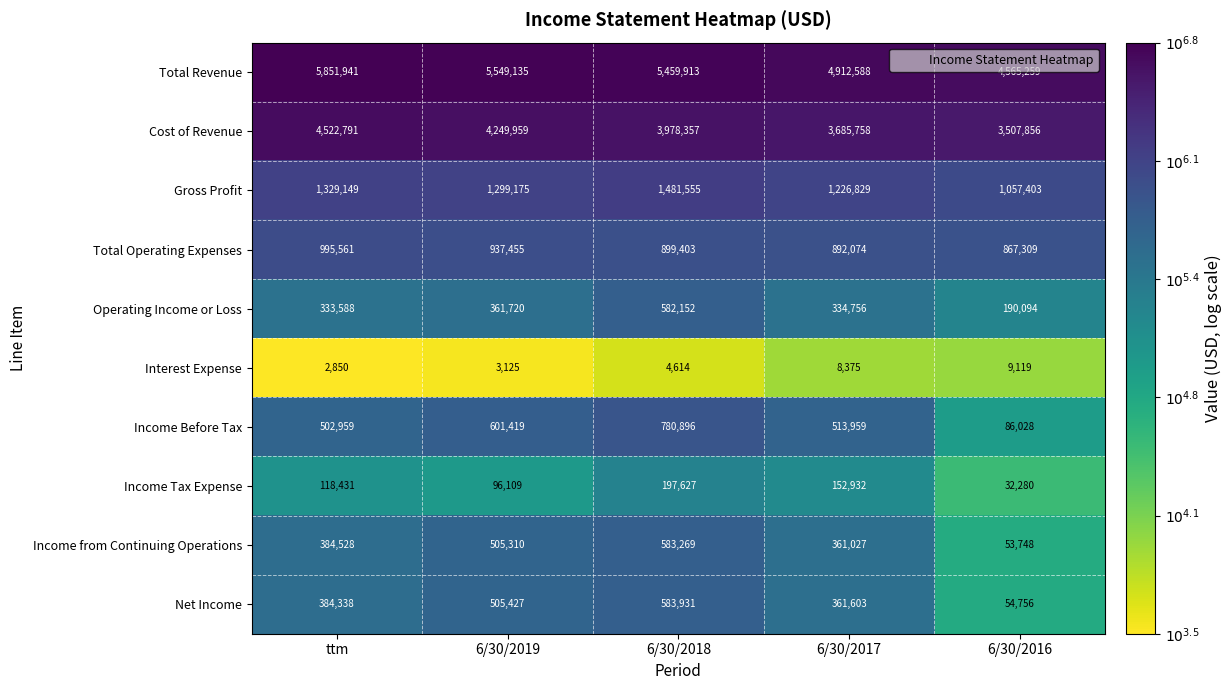

What is the total value across all series at 6/30/2017?

12449901